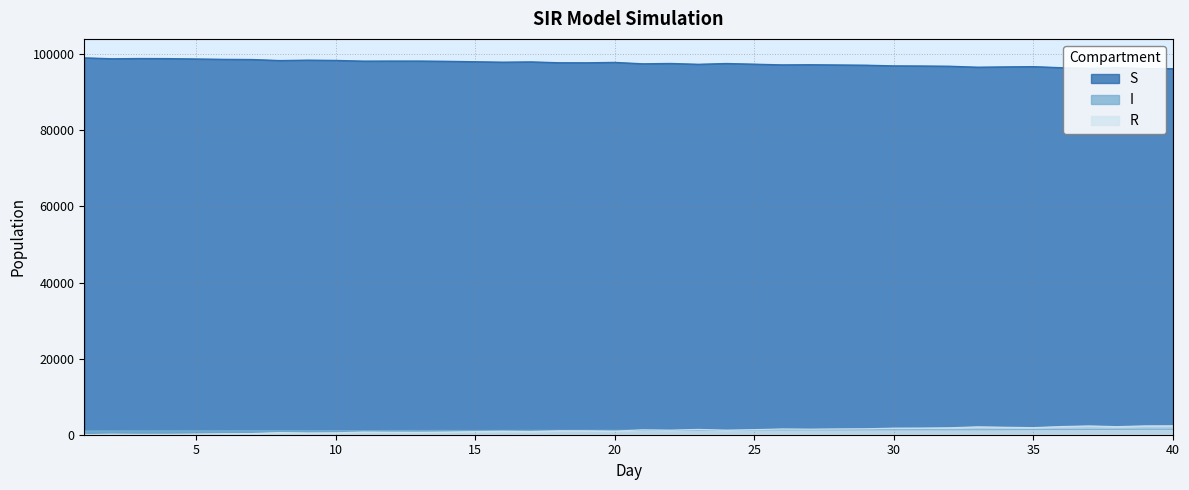

How many positive values does the R series have?

39